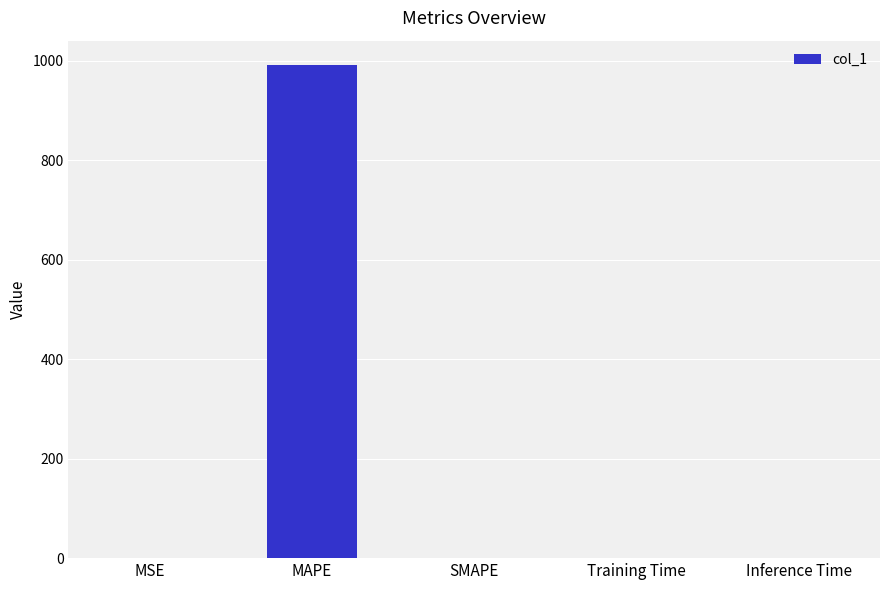

Which has a higher value, Training Time or MAPE?

MAPE